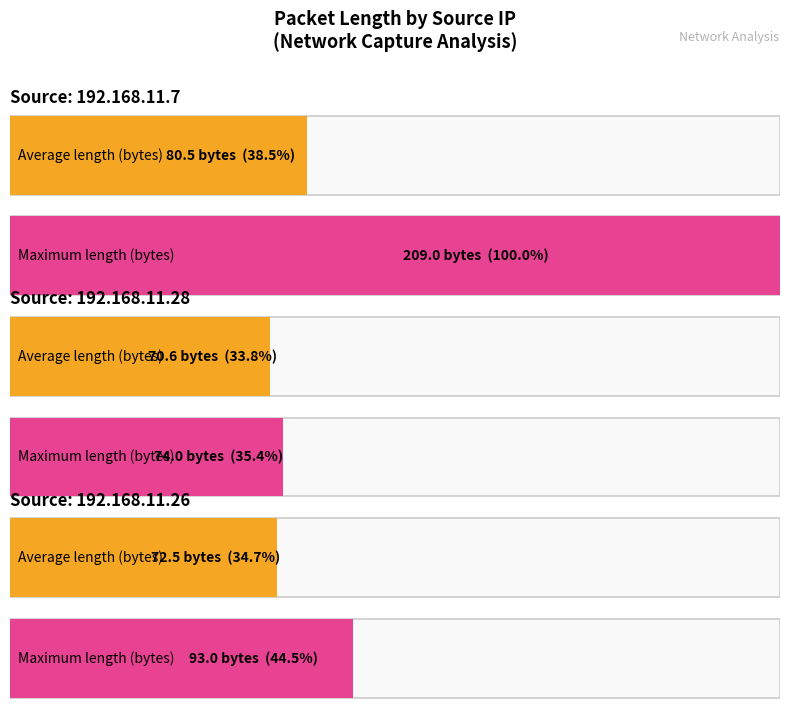

At which label does Max Length reach its peak?

192.168.11.7